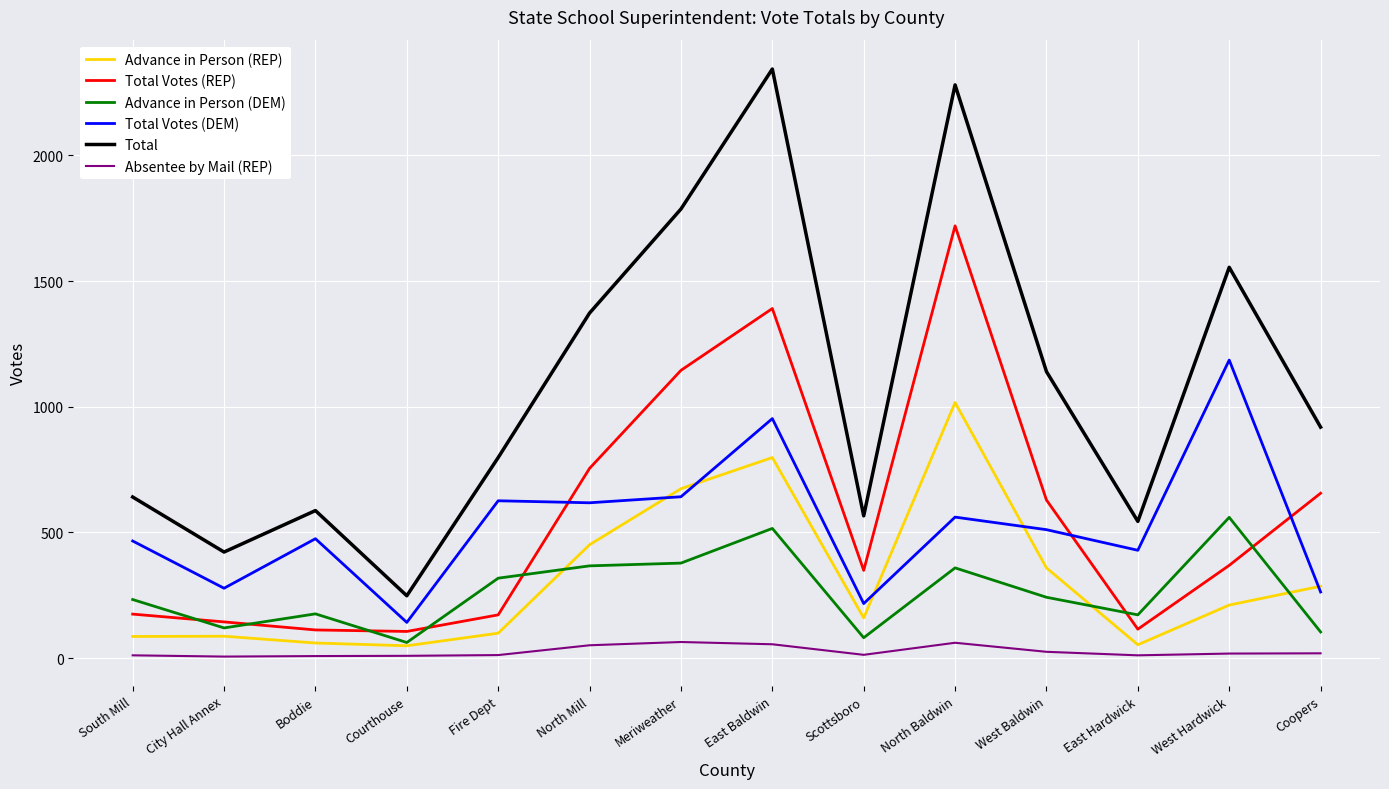

Where is Advance in Person (REP) nearest to the value 533?

North Mill